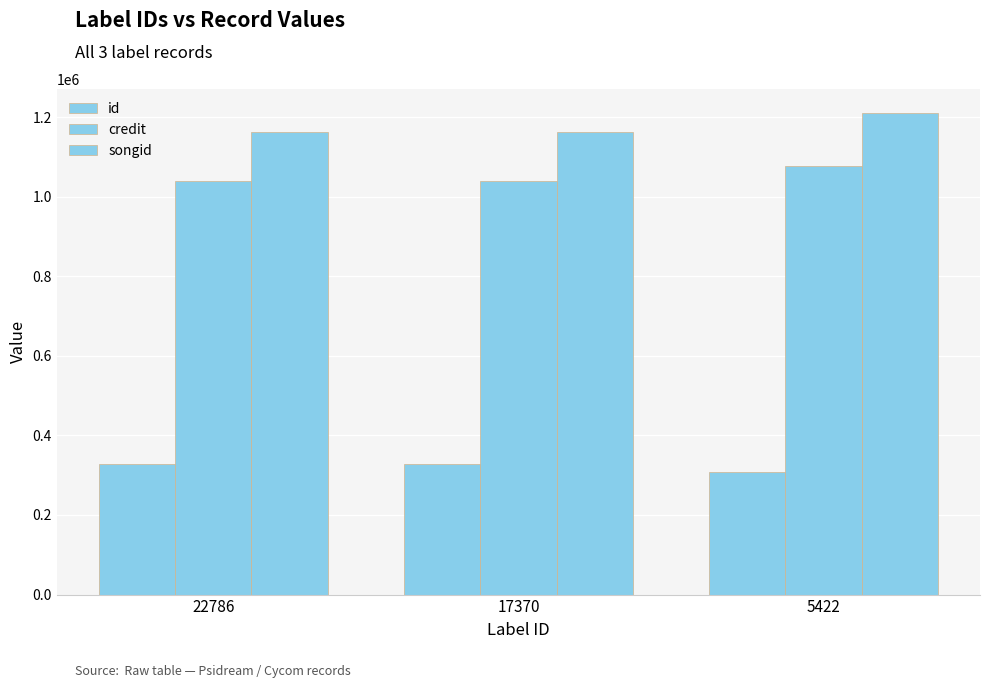

At how many categories does at least one series exceed 735941?

3